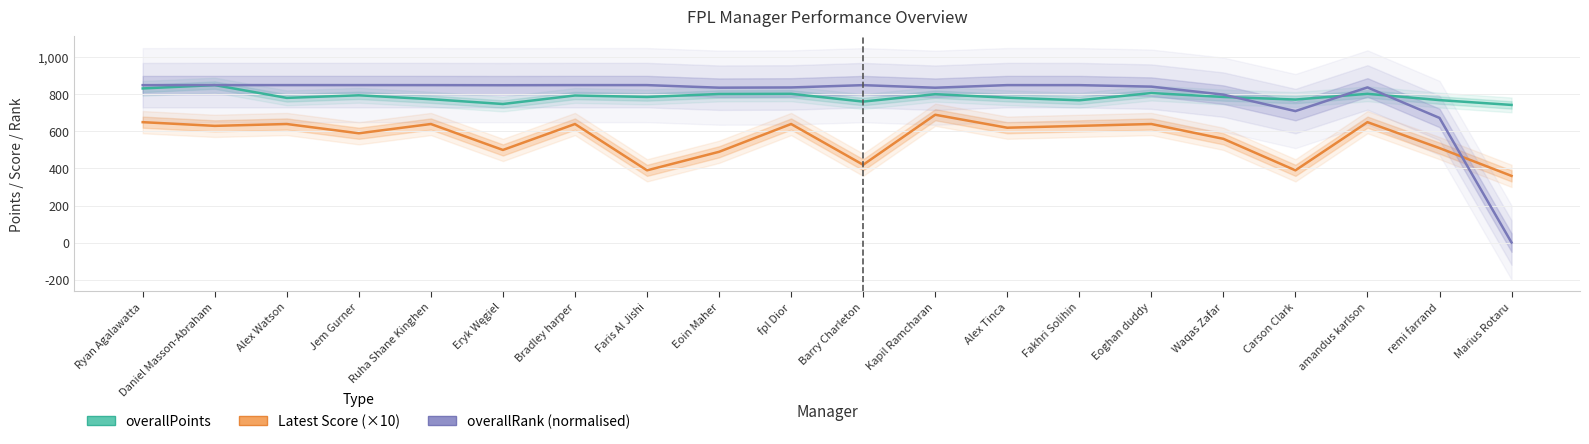

Rank the series by their maximum value, from highest to lowest.

overallPoints, overallRank (normalised), Latest Score (×10)